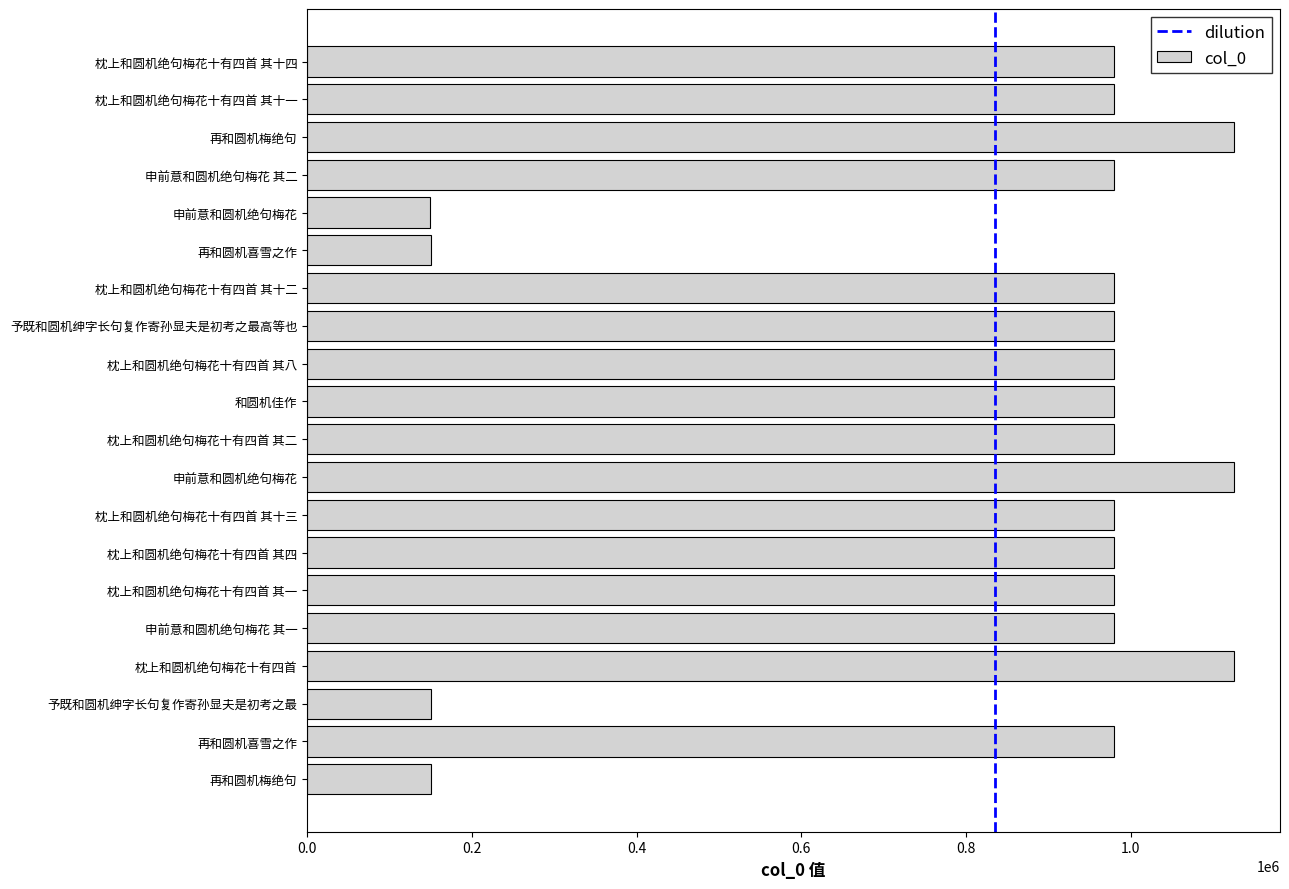

Is it true that the value at 枕上和圆机绝句梅花十有四首 其十三 is 1584538?

False